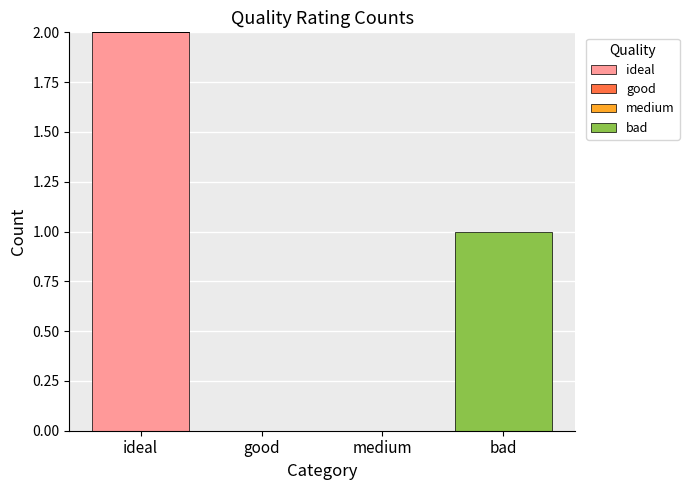

Which series changed the most between ideal and good?

ideal